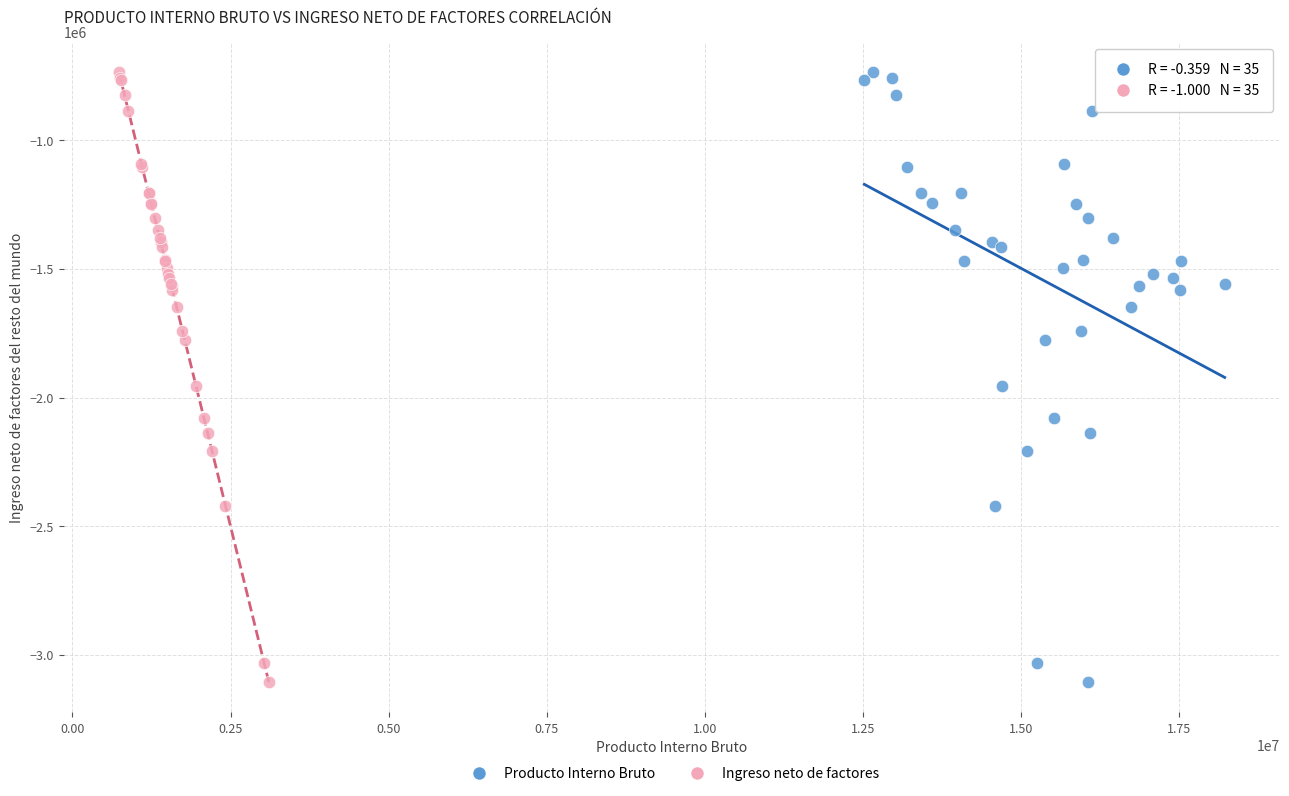

What are all the series names shown in the legend?

Producto Interno Bruto, Ingreso neto de factores